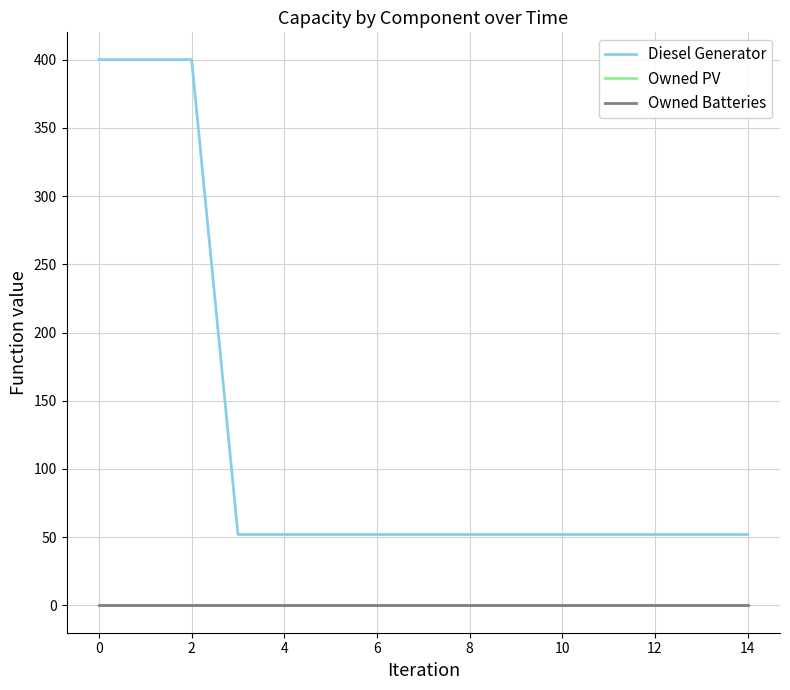

Which series has the widest spread of values?

Diesel Generator